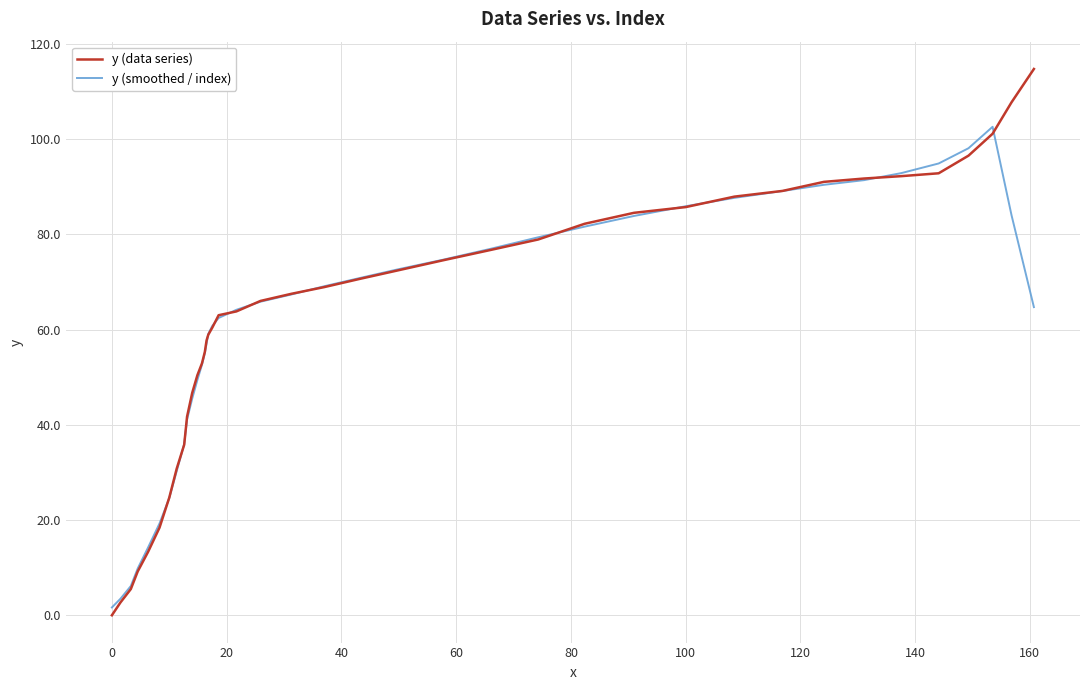

Rank the series by their maximum value, from lowest to highest.

y (smoothed / index), y (data series)